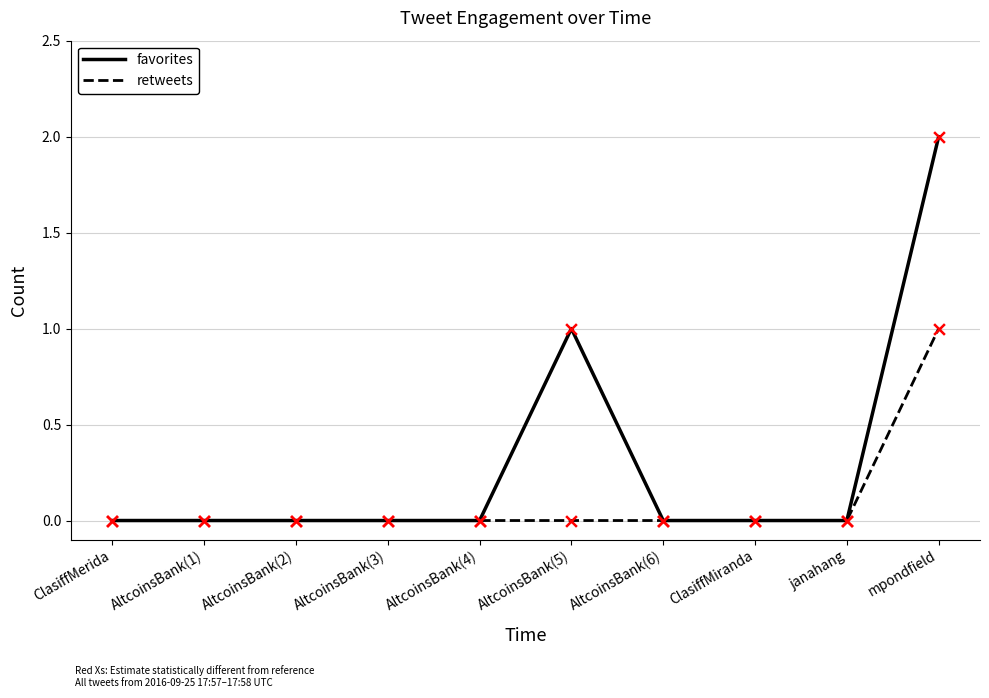

Between ClasiffMerida and AltcoinsBank(5), which series saw the biggest shift?

favorites